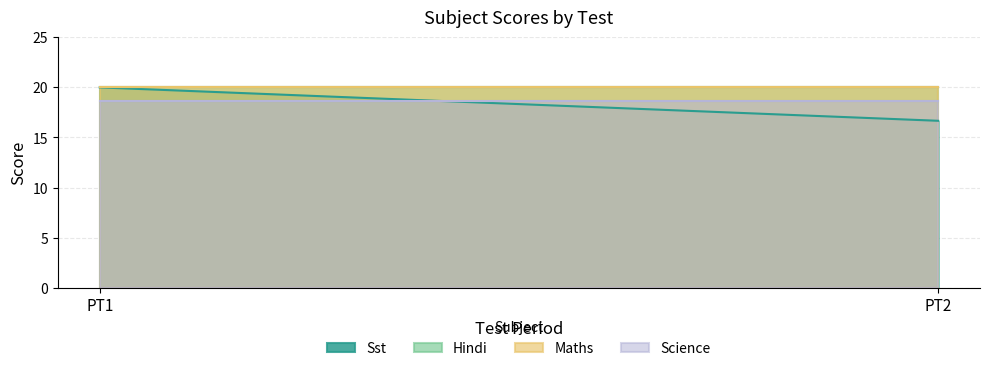

Reading left to right, transcribe all the data shown in this chart.

Sst: 20.0	16.7
Hindi: 20.0	20.0
Maths: 20.0	20.0
Science: 18.7	18.7